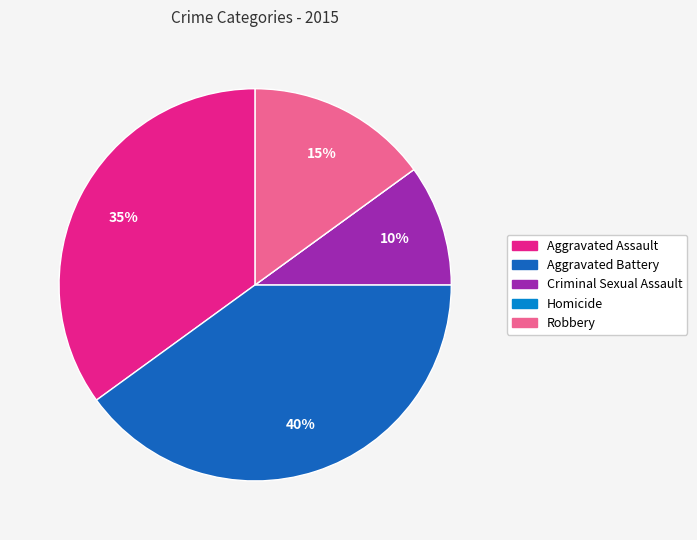

To the nearest percent, what is the difference between the Criminal Sexual Assault and Aggravated Battery slice percentages?

30%